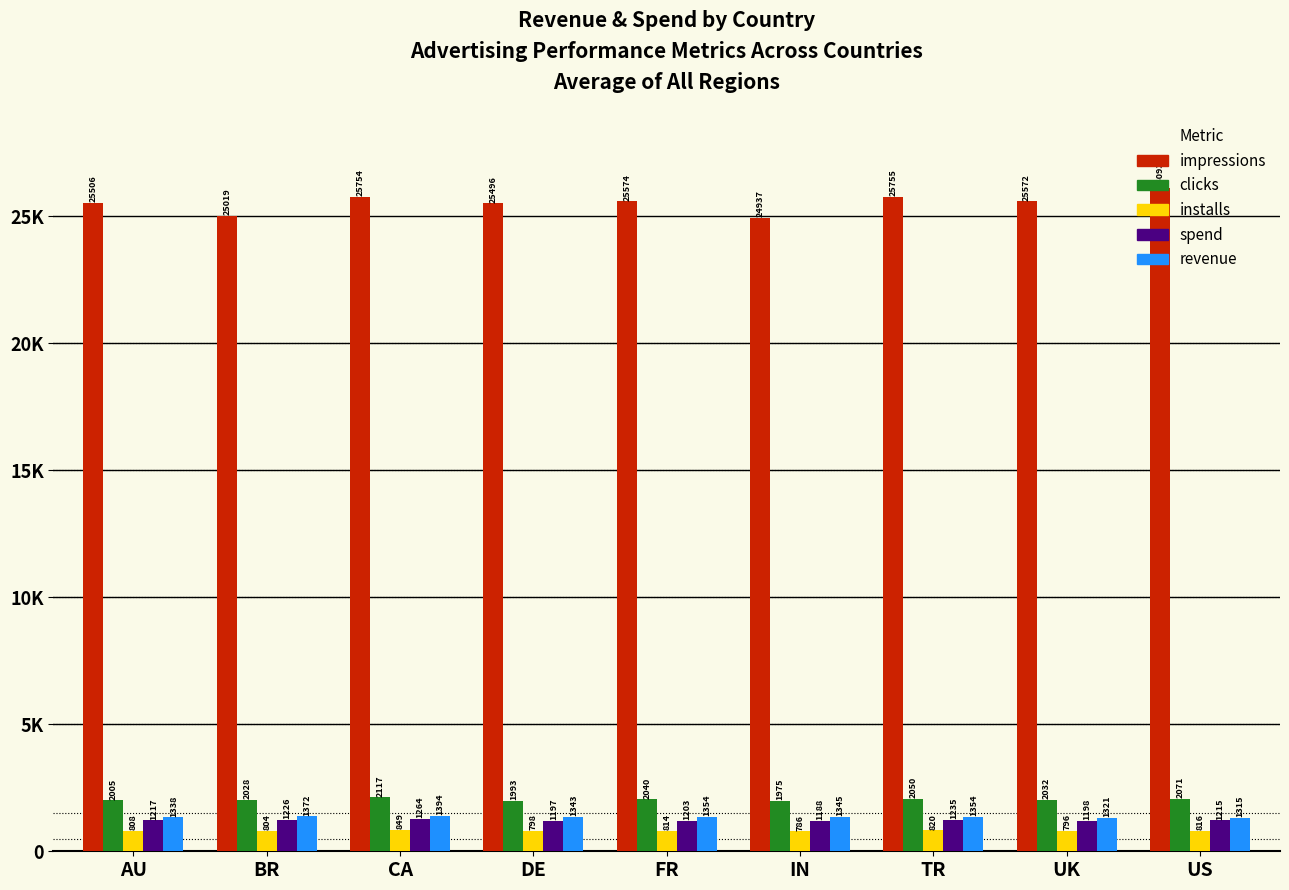

Rank the categories by impressions value from lowest to highest.

IN, BR, DE, AU, UK, FR, CA, TR, US